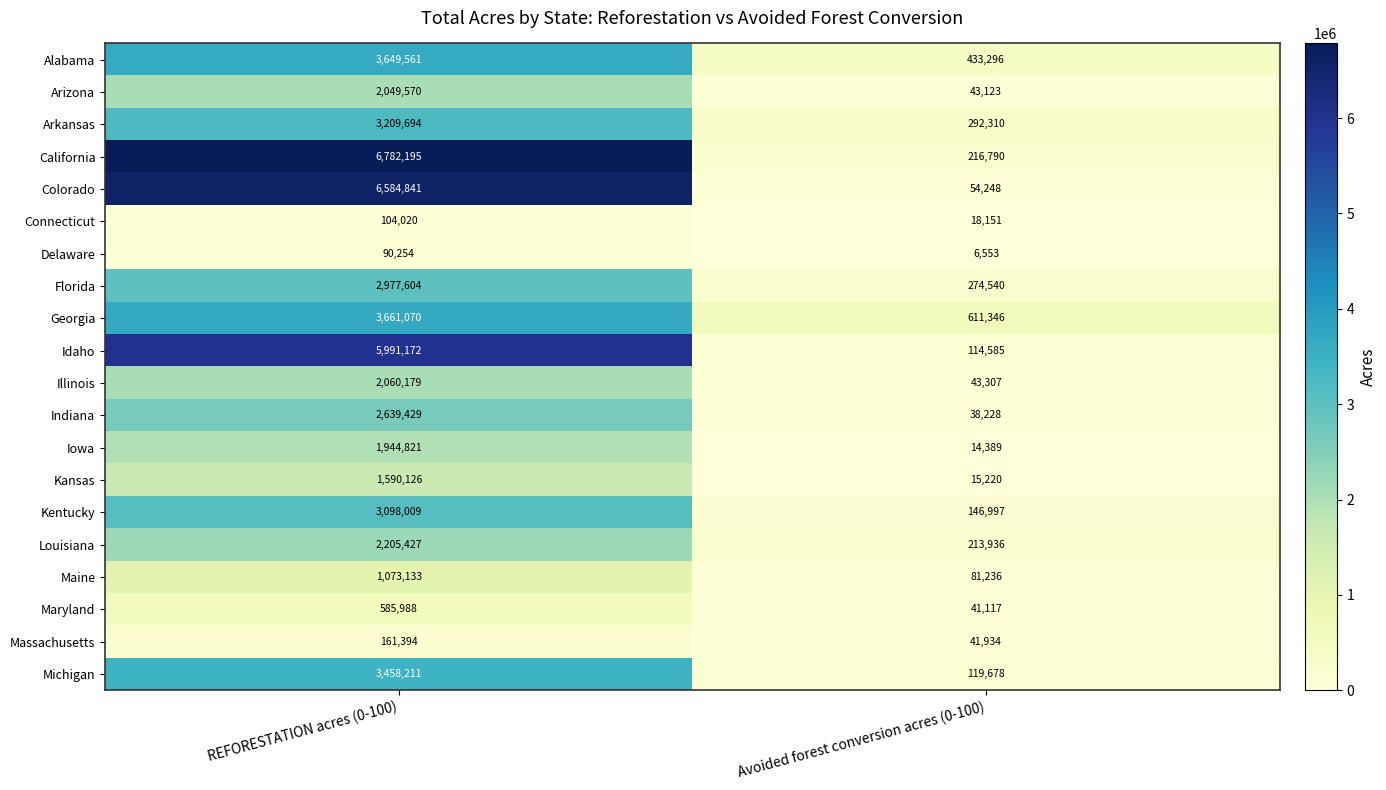

What is the minimum value shown in the chart?

6553